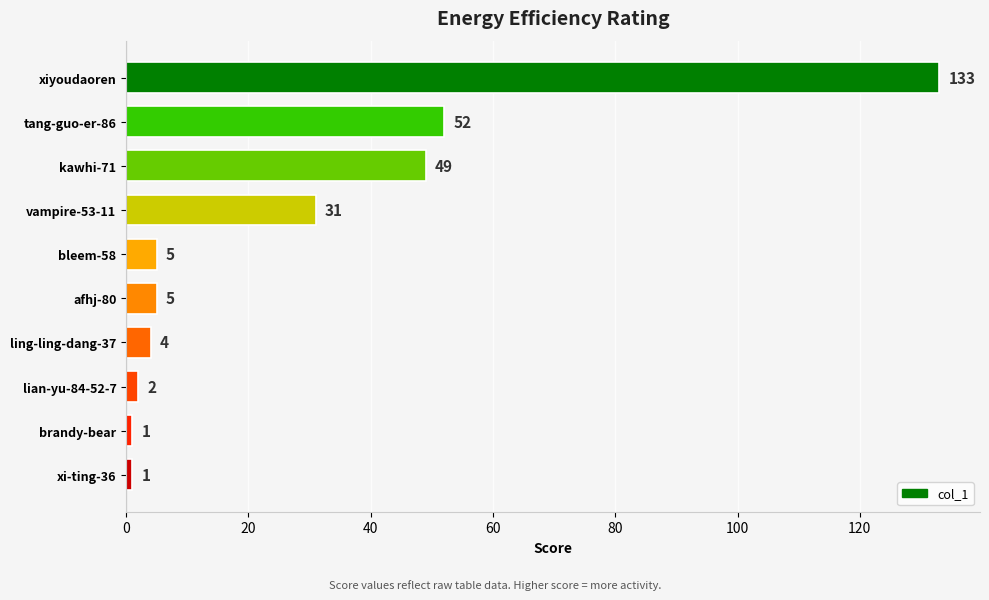

How many categories are shown in the chart?

10